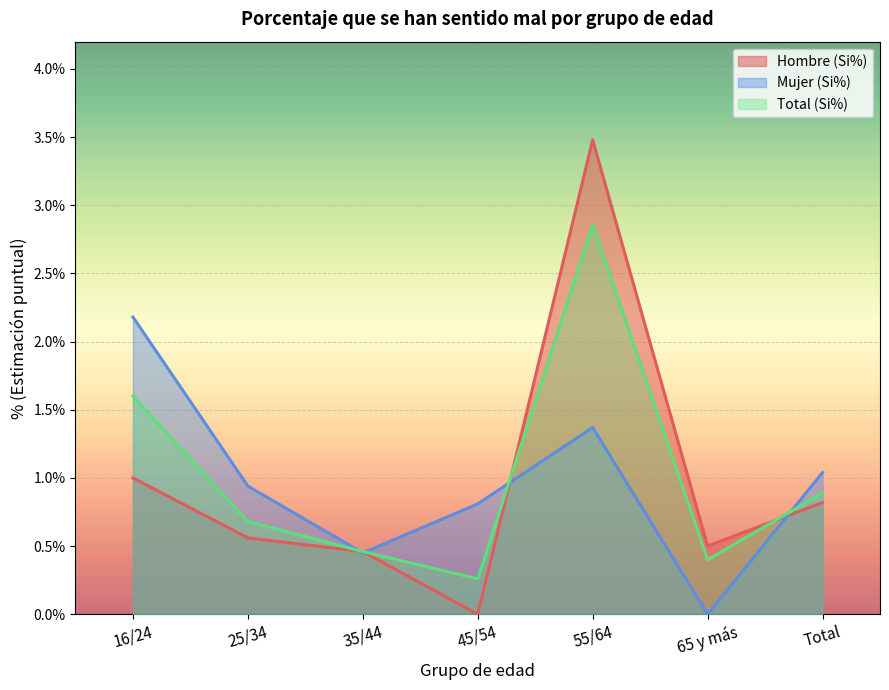

The value of Total (Si%) at 25/34 is 0.7. True or false?

True